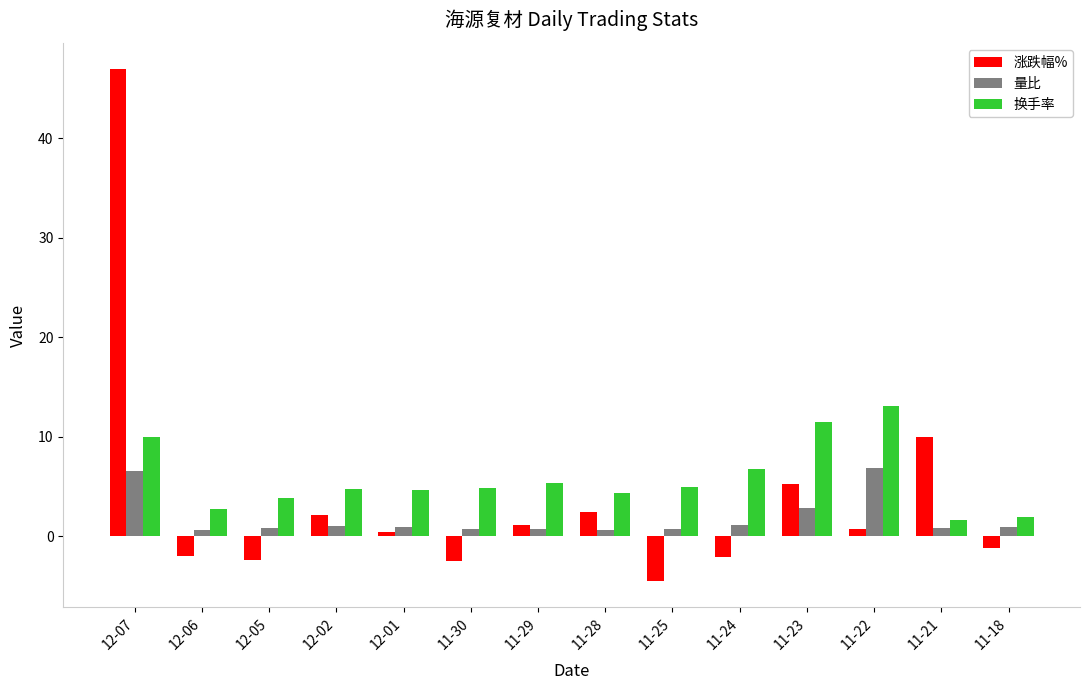

What is the approximate value of 换手率 at 11-22?

13.0